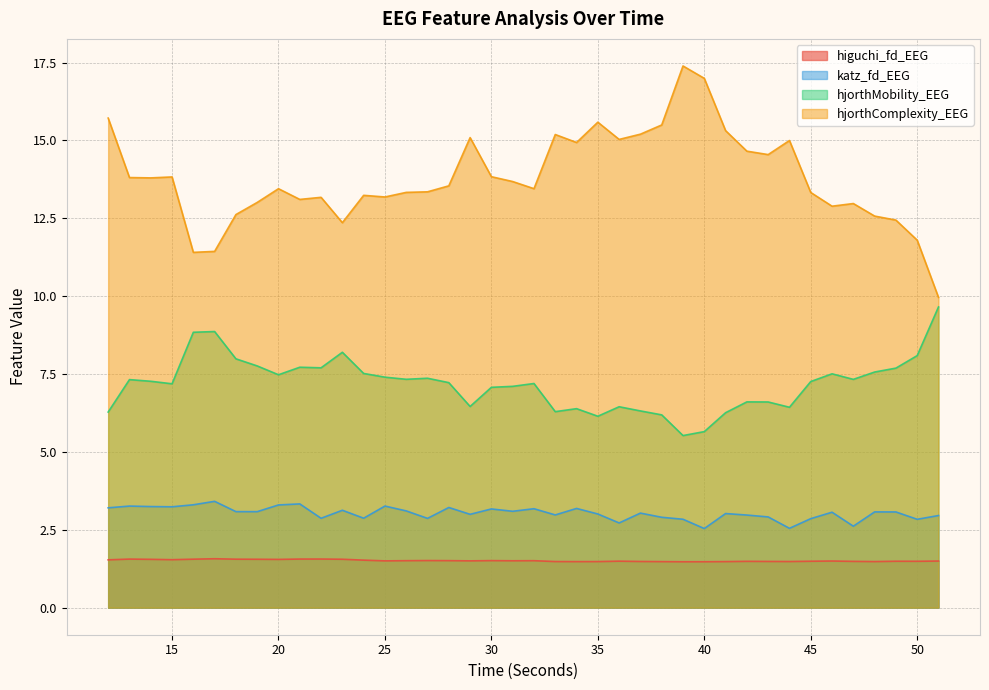

Is it true that hjorthMobility_EEG equals 8.0 at 18?

True